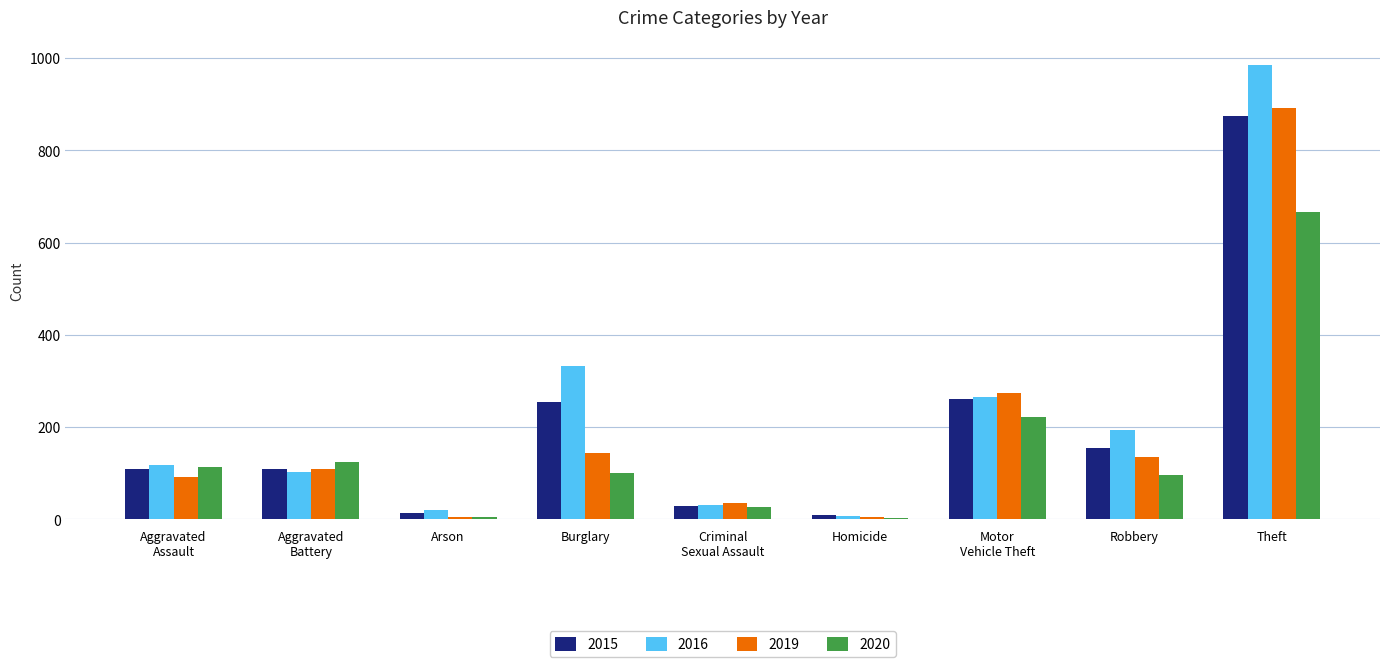

Count the number of categories in the chart.

9